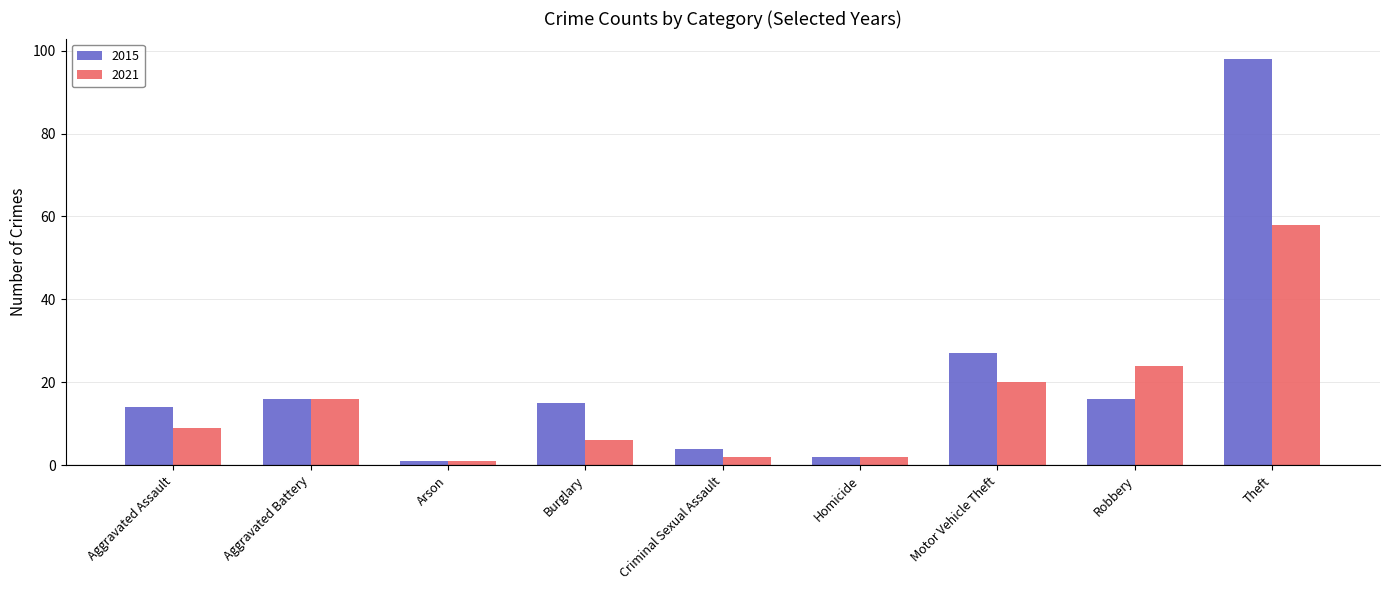

What is the approximate value of 2021 at Aggravated Assault, to the nearest 10?

10